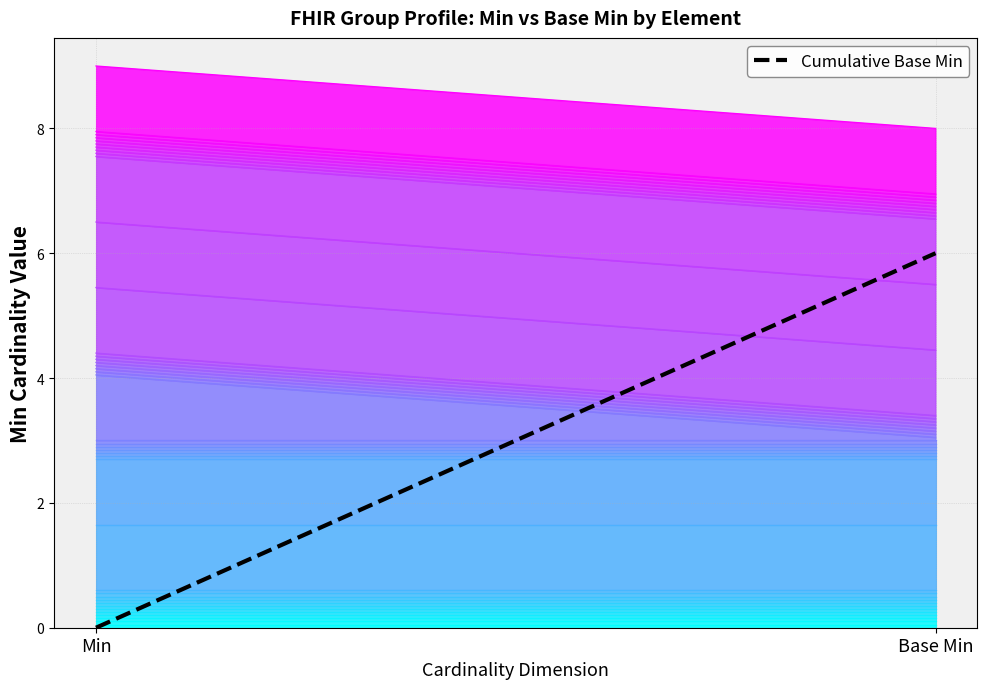

Reading left to right, what are all the values shown in this chart?

0	6